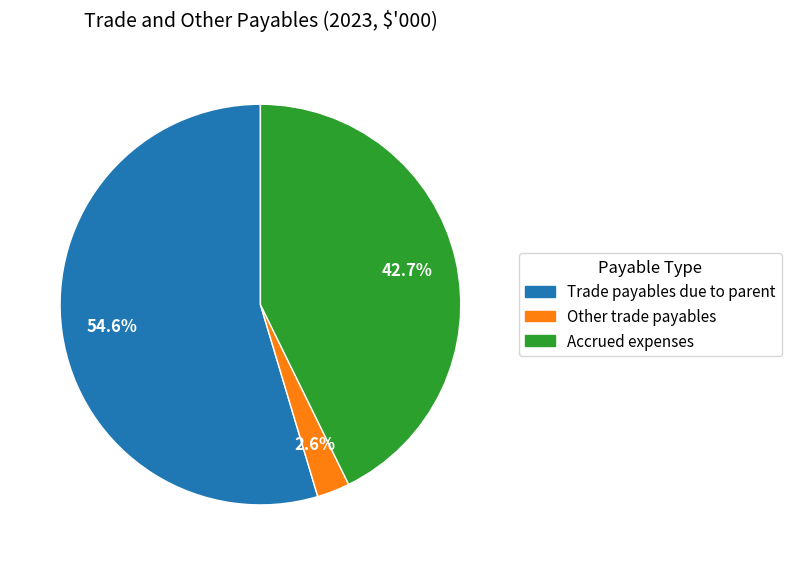

Combined, what portion of the pie is Trade payables due to parent and Accrued expenses?

97.4%